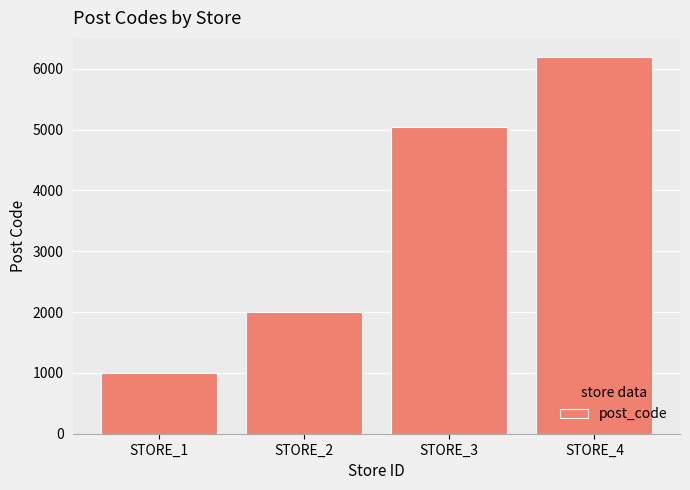

Between STORE_4 and STORE_3, which is larger?

STORE_4